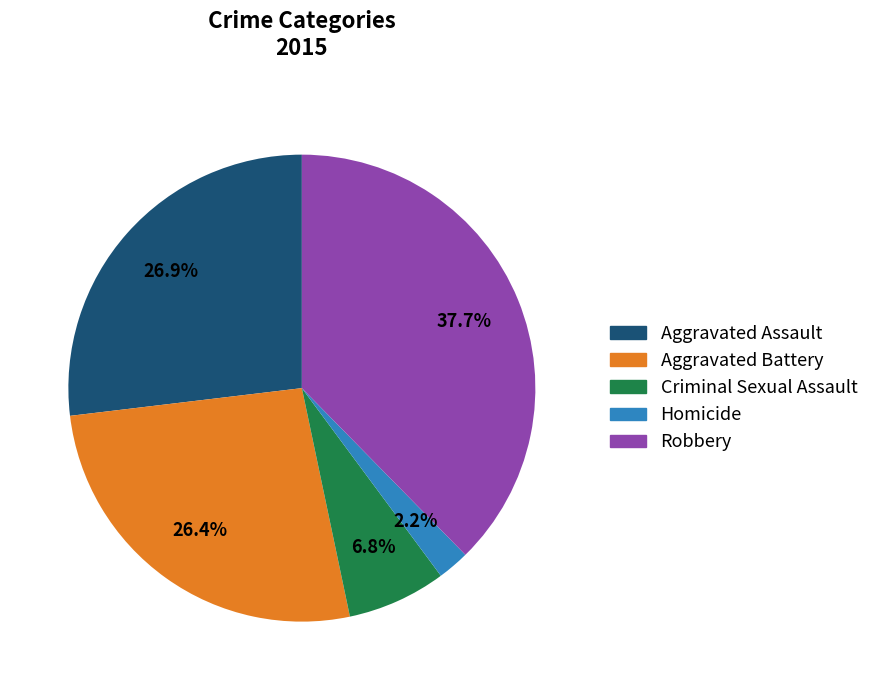

Is there any slice that represents more than half of the pie?

No